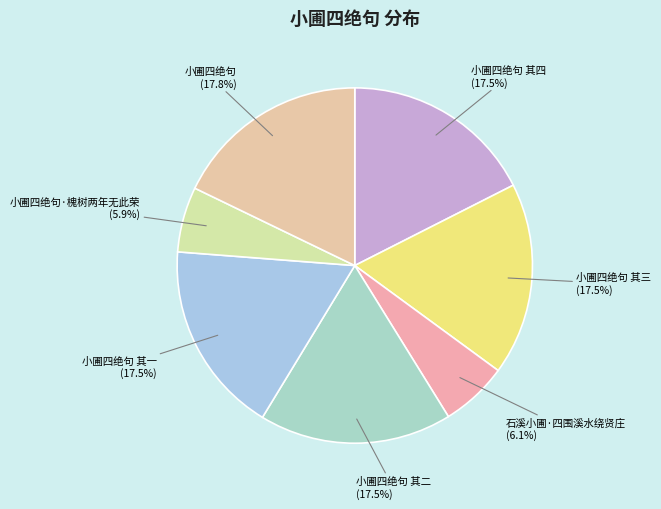

To the nearest percent, what is the difference between the 小圃四绝句 and 小圃四绝句·槐树两年无此荣 slice percentages?

12%